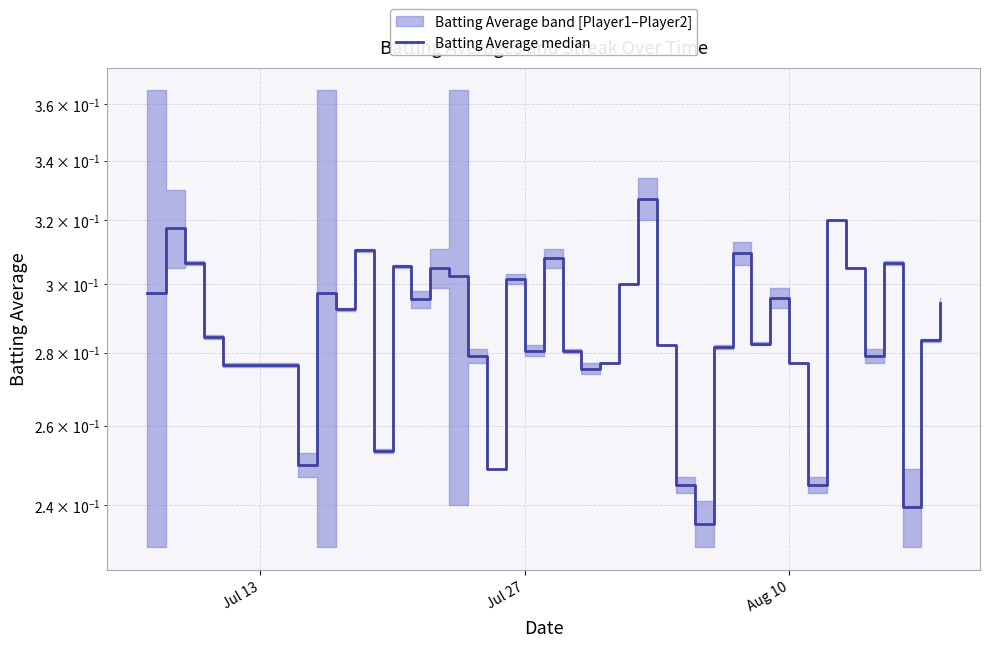

Is this an area chart (filled region under the line)?

No